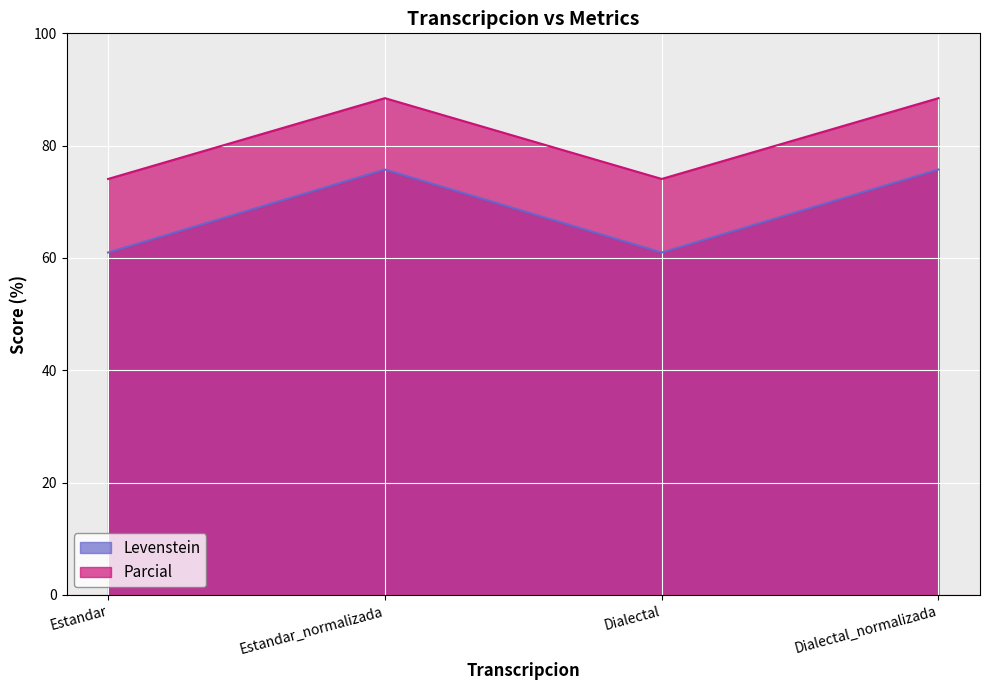

Where is the first local minimum for Levenstein?

Dialectal